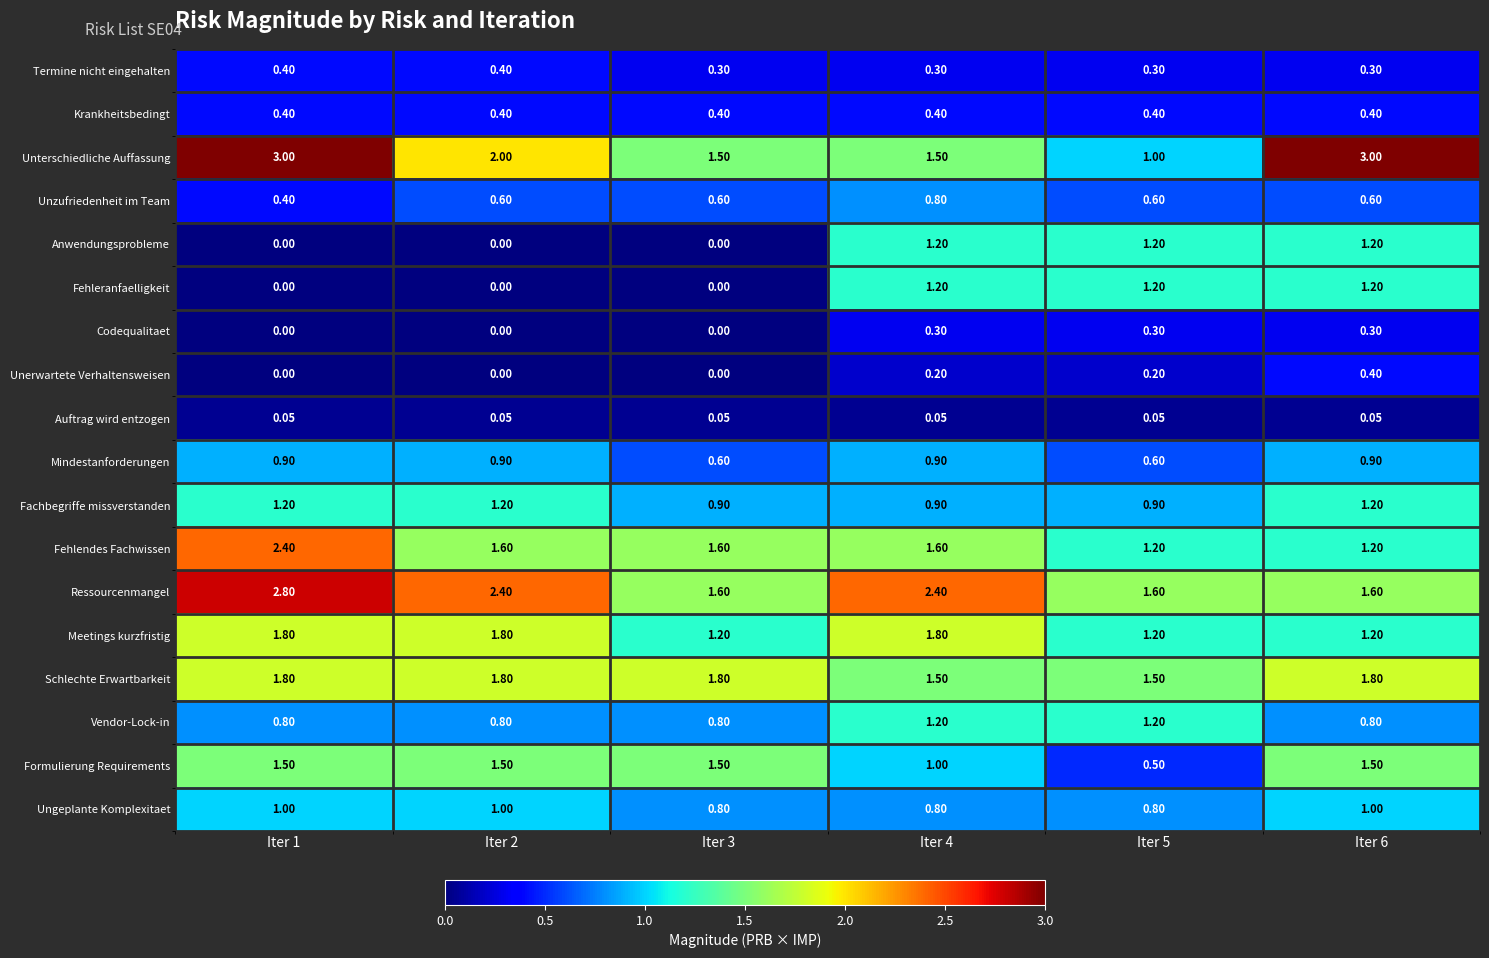

Which series has the largest range (max minus min)?

Unterschiedliche Auffassung